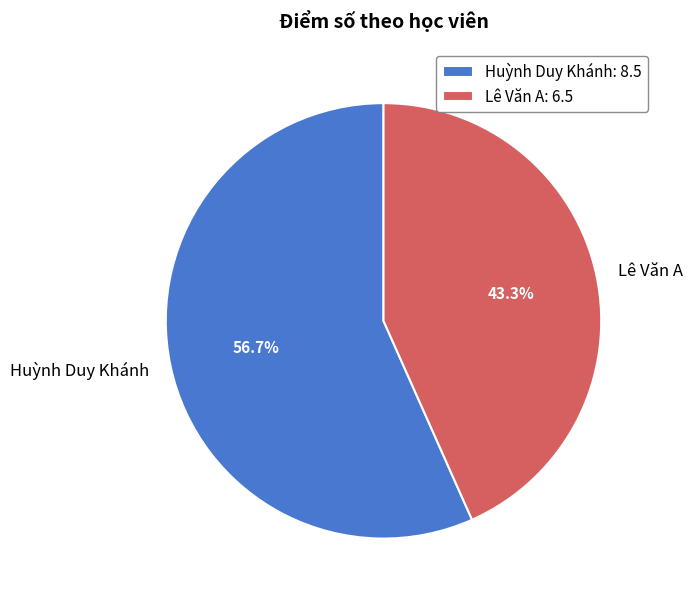

Approximately how many times larger is the value at Huỳnh Duy Khánh compared to Lê Văn A?

1.3